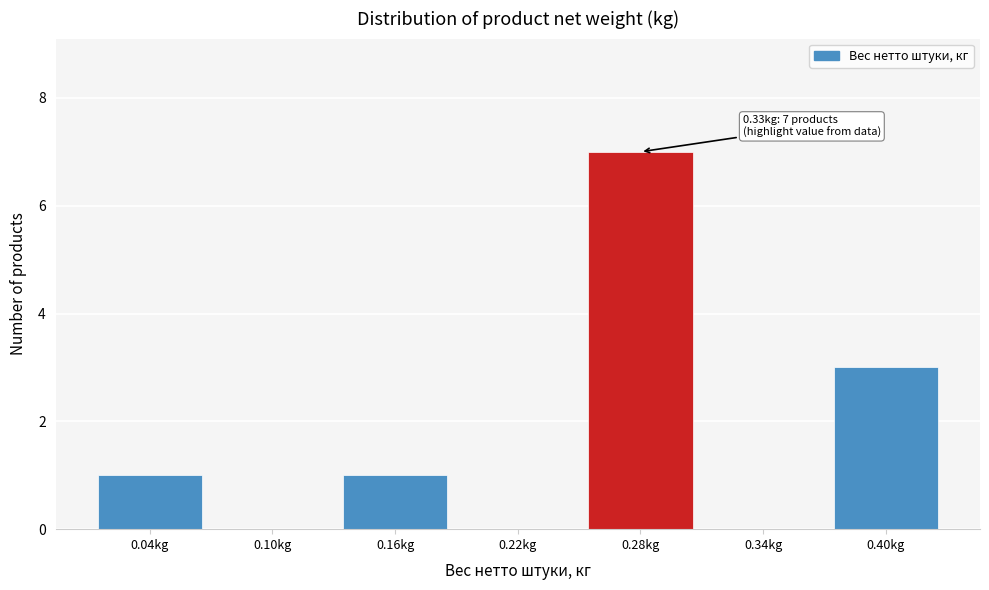

Reading right to left, transcribe all the data shown in this chart.

0.40kg=3	0.34kg=0	0.28kg=7	0.22kg=0	0.16kg=1	0.10kg=0	0.04kg=1